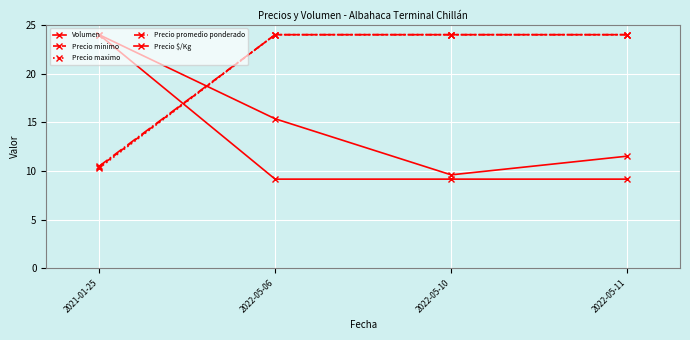

At which label is Precio minimo closest to 17?

2021-01-25